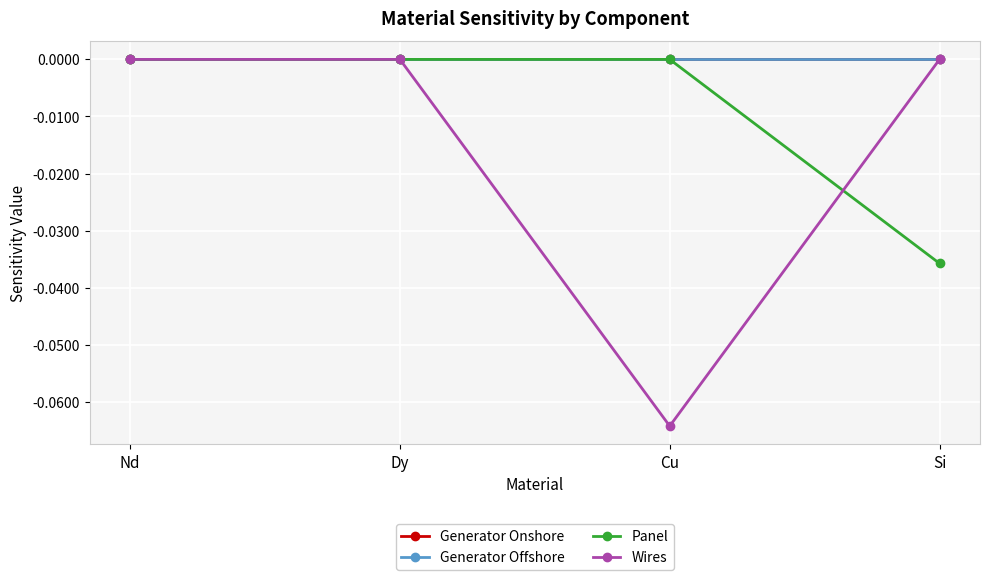

Reading left to right, list all the values displayed in this chart.

Generator Onshore: Nd=0.0	Dy=0.0	Cu=0.0	Si=0.0
Generator Offshore: Nd=0.0	Dy=0.0	Cu=0.0	Si=0.0
Panel: Nd=0.0	Dy=0.0	Cu=0.0	Si=-0.0
Wires: Nd=0.0	Dy=0.0	Cu=-0.1	Si=0.0